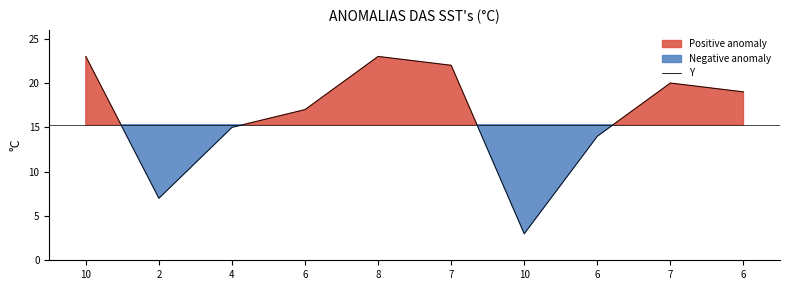

True or false: the data shows 26 at 4.

False